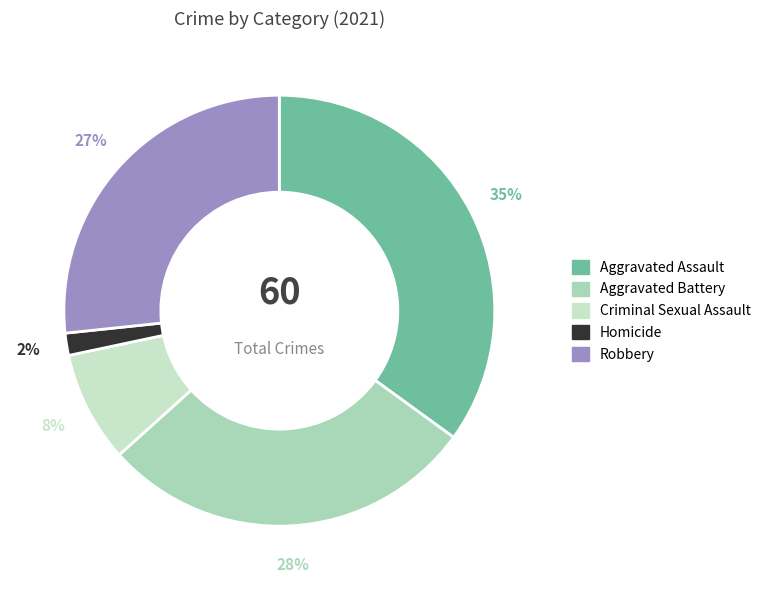

How many slices are in this pie chart?

5